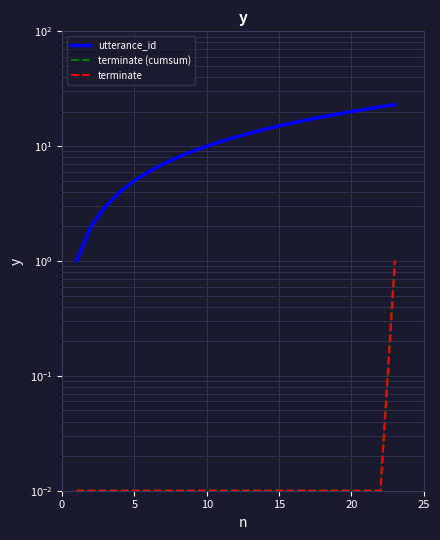

Reading left to right, transcribe all the data shown in this chart.

utterance_id: 1.0	2.0	3.0	4.0	5.0	6.0	7.0	8.0	9.0	10.0	11.0	12.0	13.0	14.0	15.0	16.0	17.0	18.0	19.0	20.0	21.0	22.0	23.0
terminate (cumsum): 0.0	0.0	0.0	0.0	0.0	0.0	0.0	0.0	0.0	0.0	0.0	0.0	0.0	0.0	0.0	0.0	0.0	0.0	0.0	0.0	0.0	0.0	1.0
terminate: 0.0	0.0	0.0	0.0	0.0	0.0	0.0	0.0	0.0	0.0	0.0	0.0	0.0	0.0	0.0	0.0	0.0	0.0	0.0	0.0	0.0	0.0	1.0